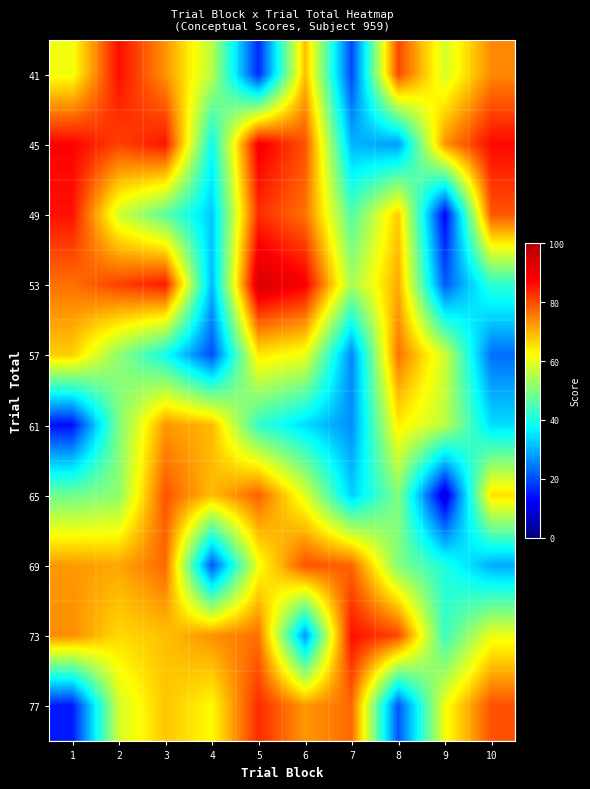

At how many categories does at least one series exceed 79?

8